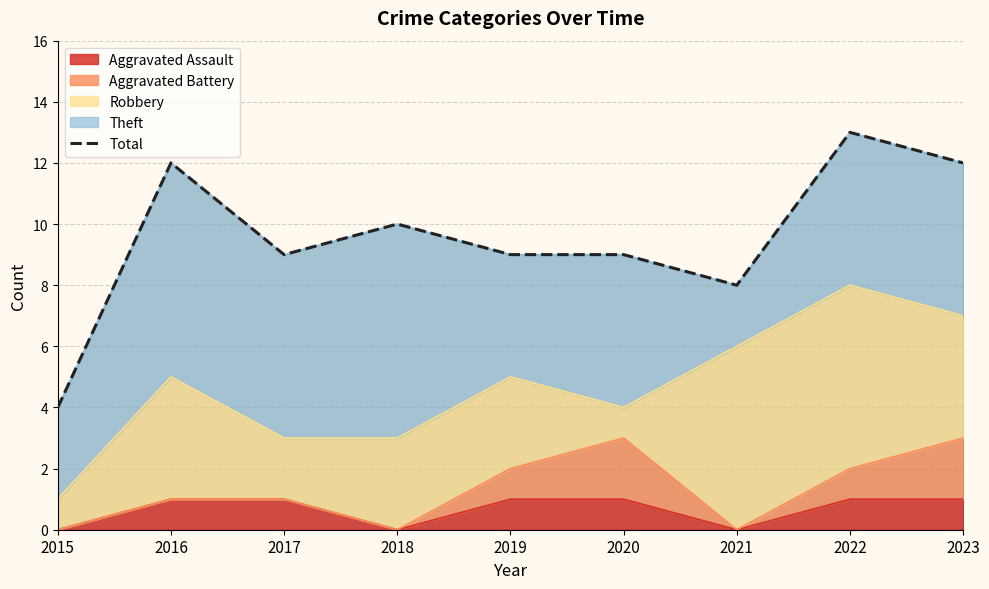

At which category does the data reach its first local peak?

2016